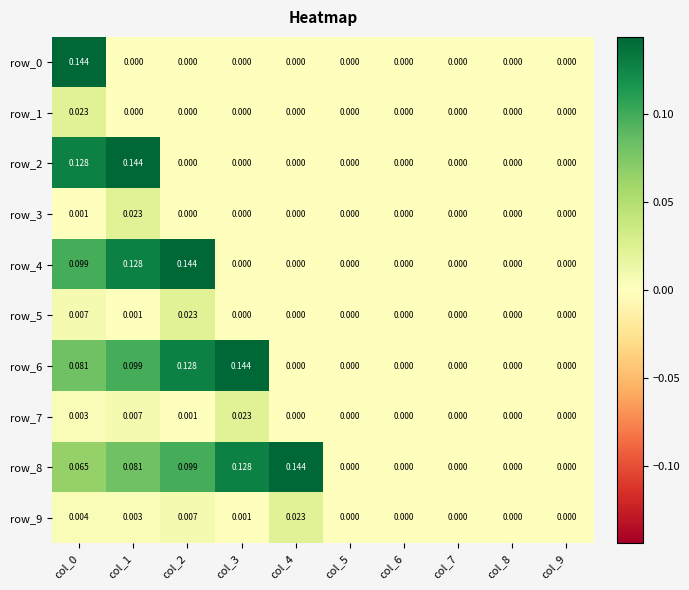

Is the value of row_4 at col_6 greater than the value of row_7 at col_2?

No